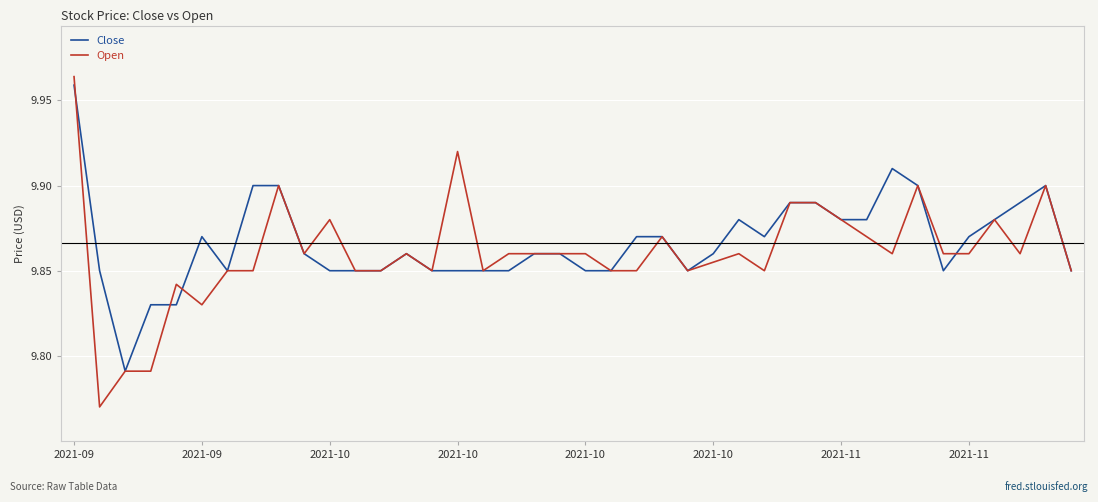

Which series has the widest spread of values?

Open